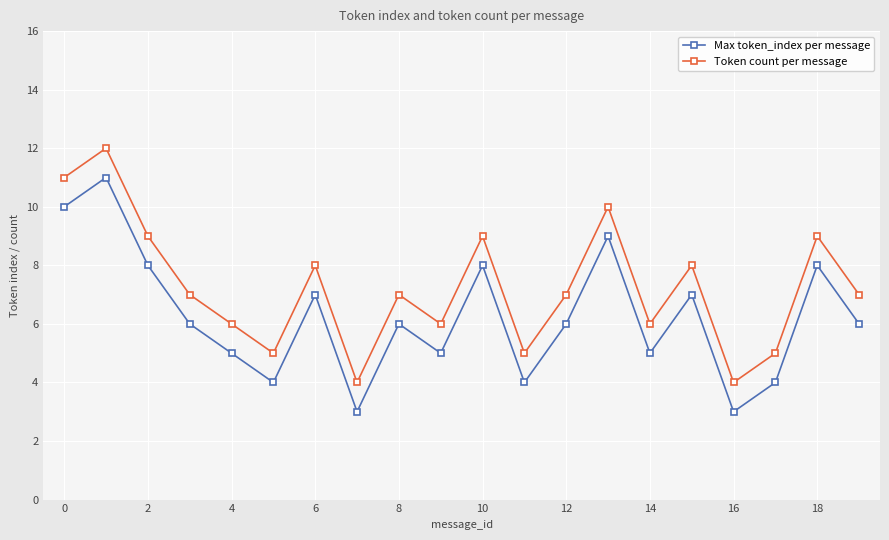

Is this an area chart (filled region under the line)?

No